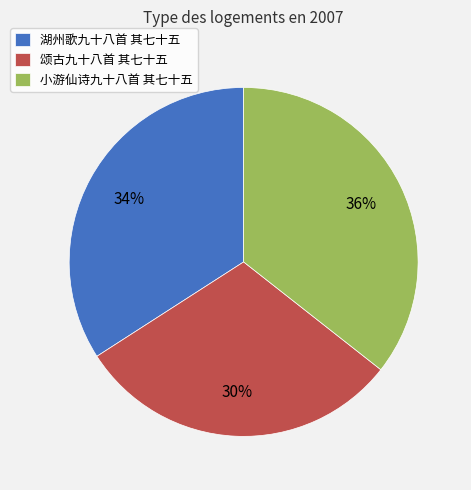

Is there a majority slice in this chart?

No